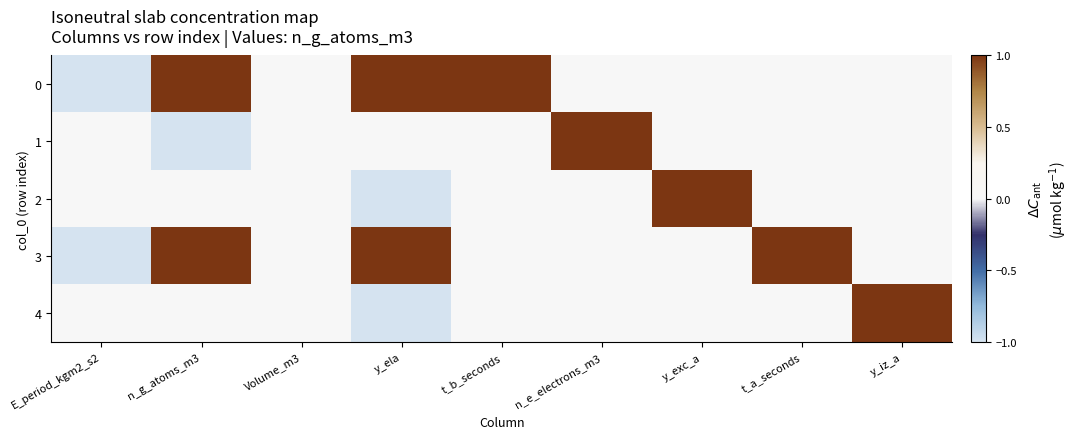

At how many categories does at least one series exceed 0?

7